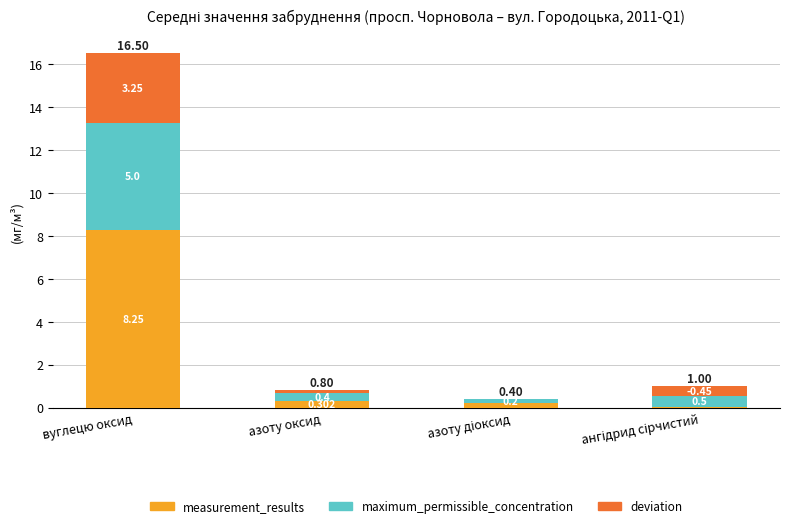

What is the sum of all measurement_results values?

8.8